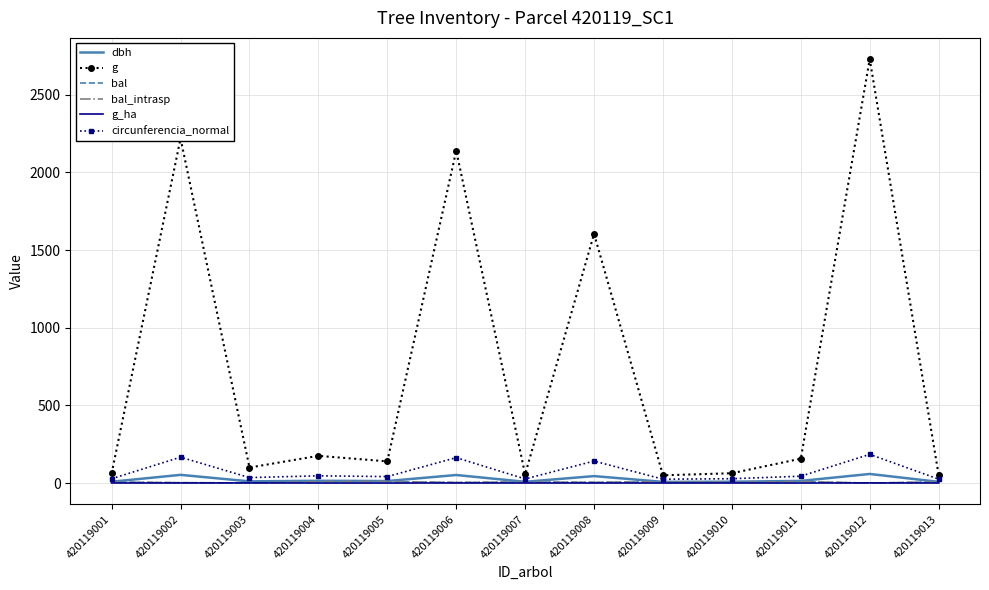

Which has a higher value, 420119009 or 420119008?

420119008